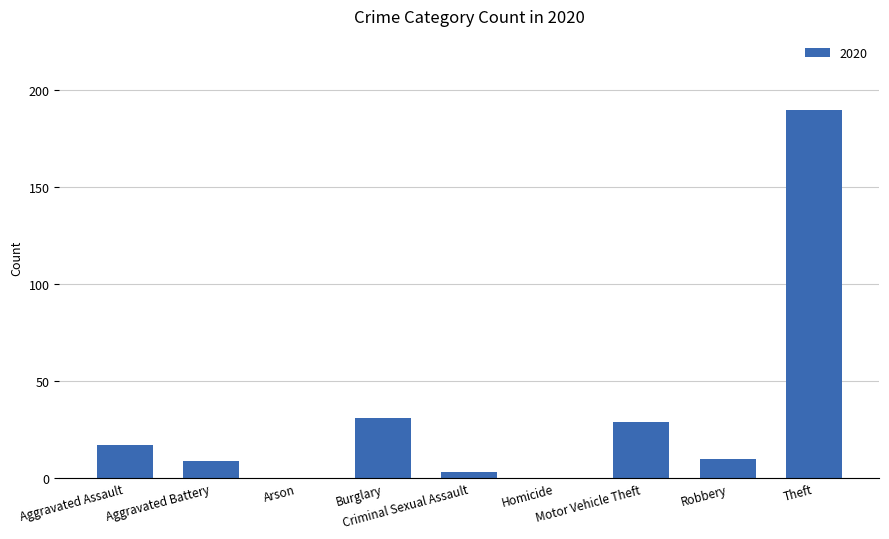

What is the greatest value displayed?

190